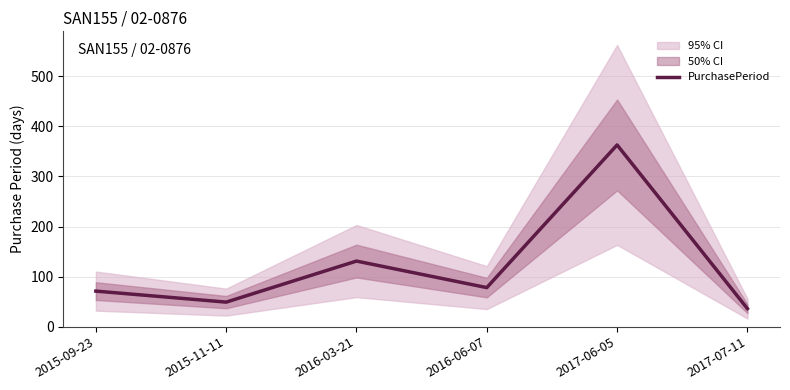

Rank the categories by value from lowest to highest.

2017-07-11, 2015-11-11, 2015-09-23, 2016-06-07, 2016-03-21, 2017-06-05